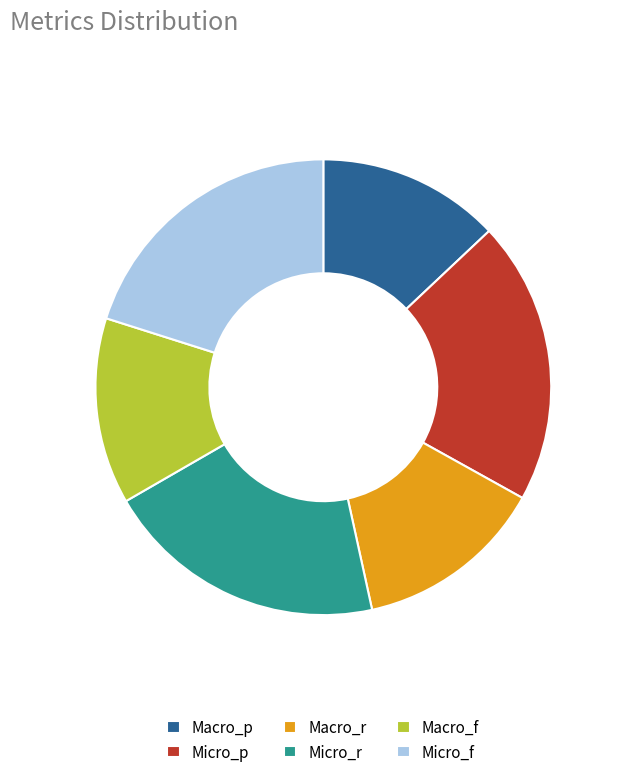

Is it true that Macro_r is 20% of the pie?

False